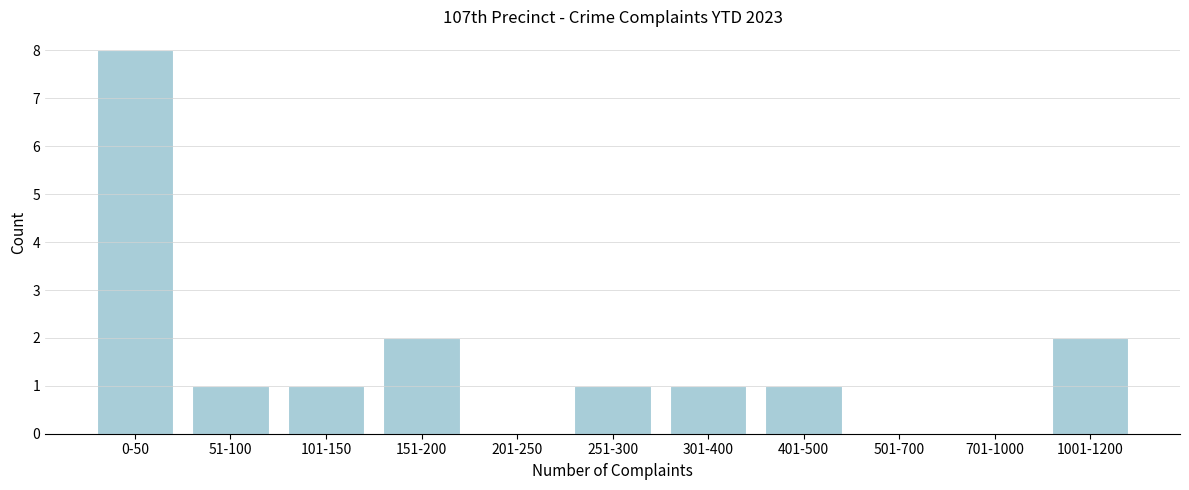

Reading right to left, transcribe all the data shown in this chart.

1001-1200=2	701-1000=0	501-700=0	401-500=1	301-400=1	251-300=1	201-250=0	151-200=2	101-150=1	51-100=1	0-50=8